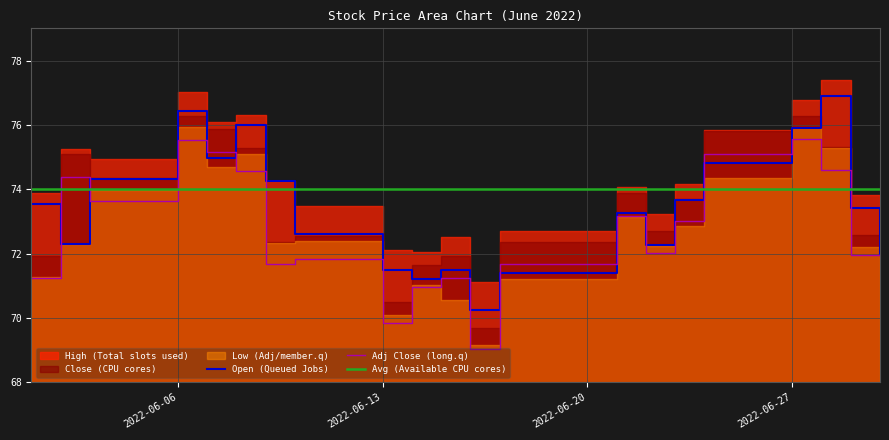

Which series has the largest total across all categories?

High